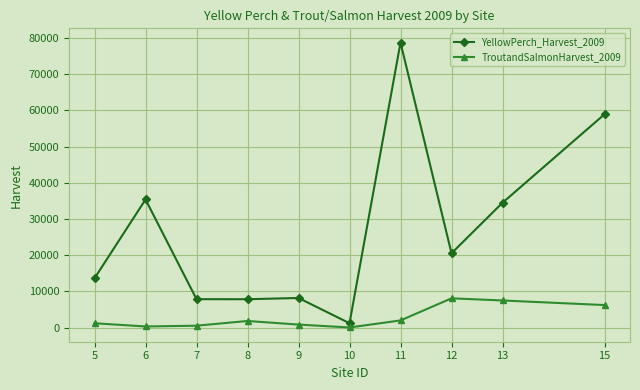

Which series has the widest spread of values?

YellowPerch_Harvest_2009